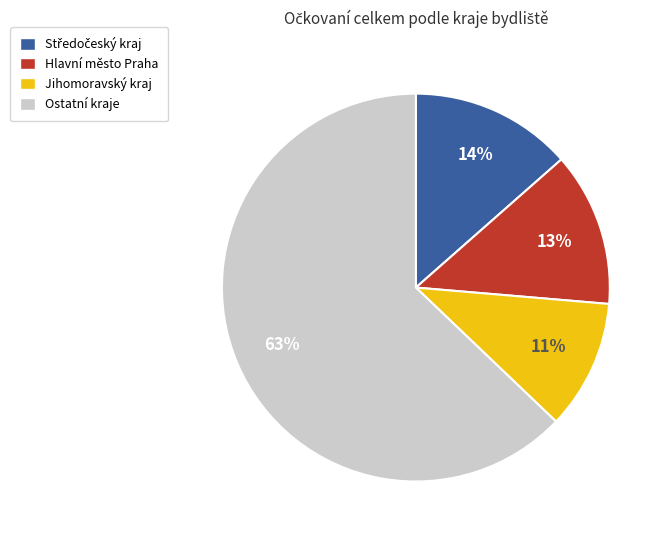

Is there any slice that represents more than half of the pie?

Yes